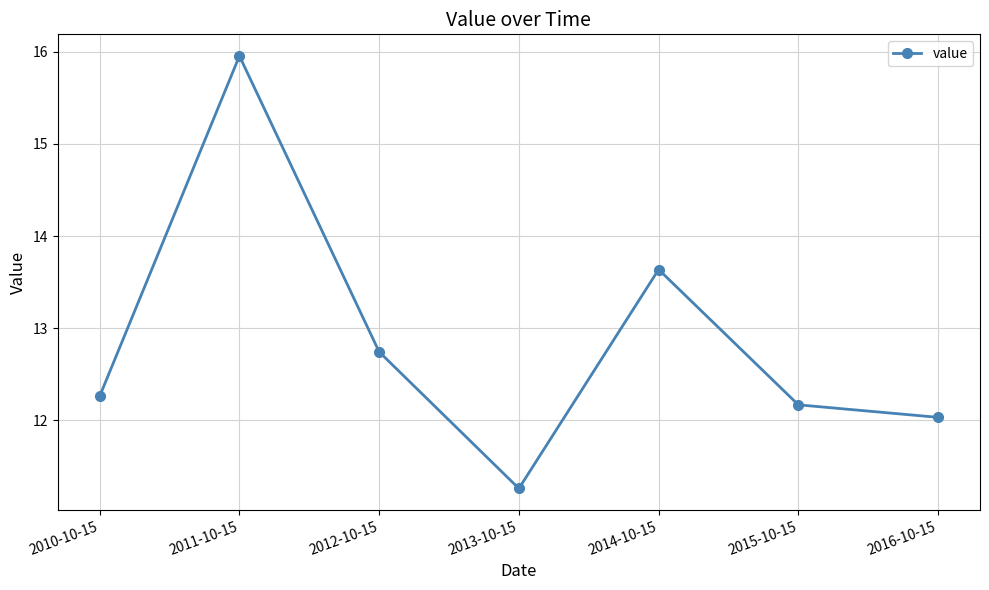

What is the change in value from 2014-10-15 to 2016-10-15?

-1.6